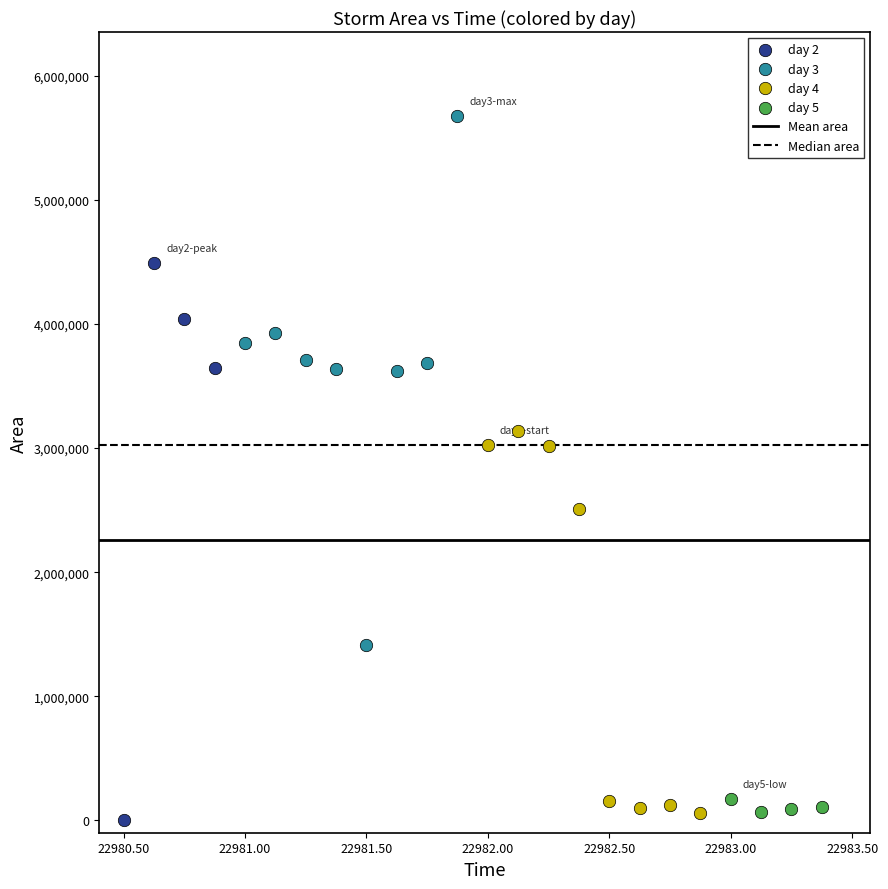

Which series contains the highest Y value?

day 3